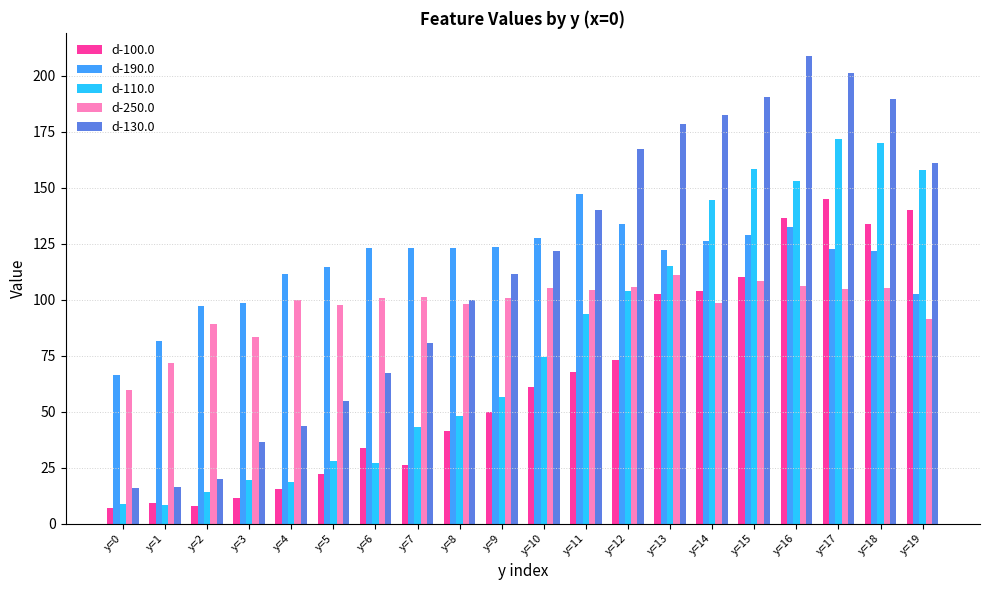

How many groups of bars are there?

20